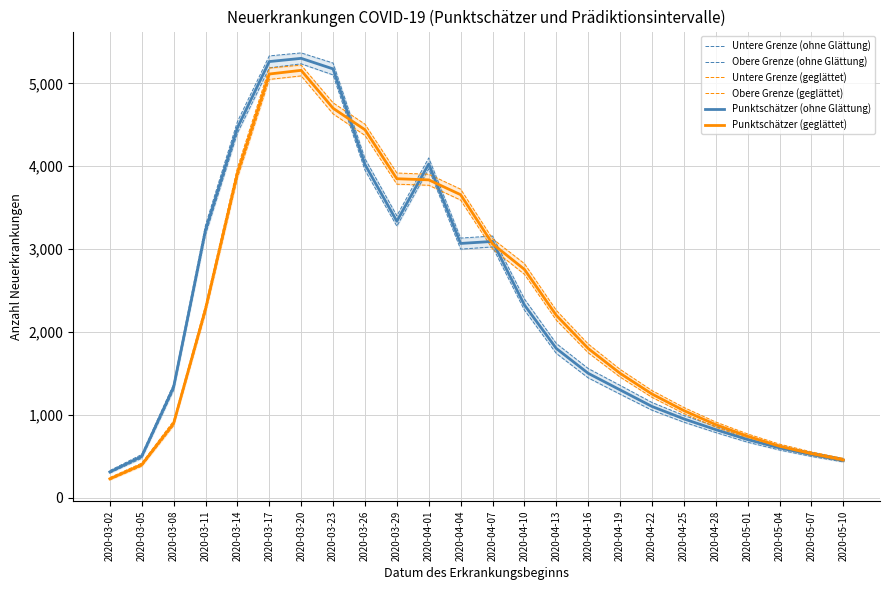

Is the value of Untere Grenze (geglättet) at 2020-04-16 greater than the value of Punktschätzer (geglättet) at 2020-04-25?

Yes